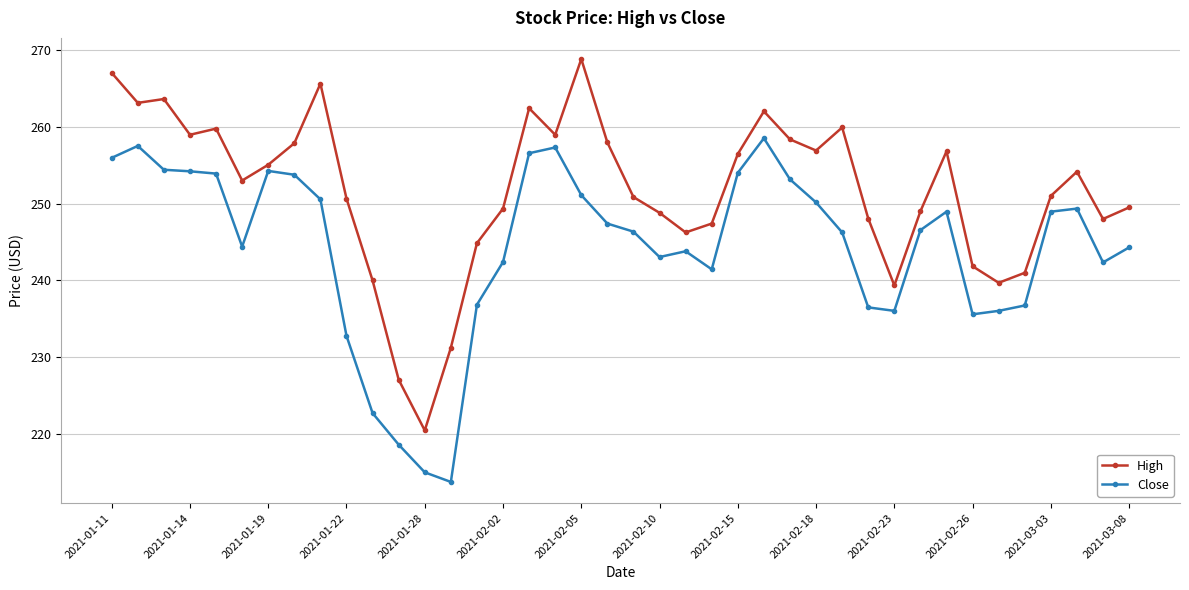

What is the difference between the second highest and minimum values in the High series?

46.5